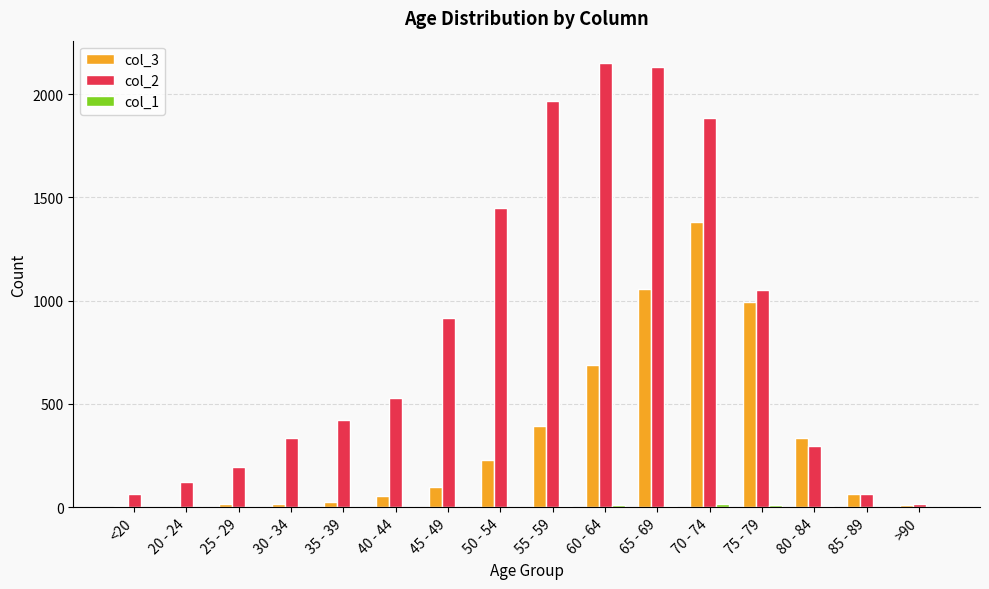

Is the value of col_2 at 40 - 44 greater than the value of col_3 at 50 - 54?

Yes